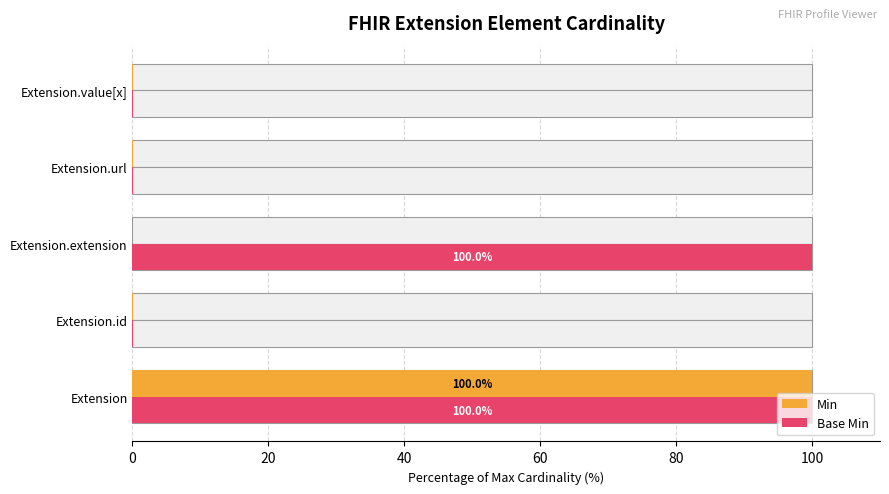

Reading left to right, transcribe all the data shown in this chart.

Min: 100.0	0.1	0.0	0.1	0.1
Base Min: 100.0	0.1	100.0	0.1	0.1